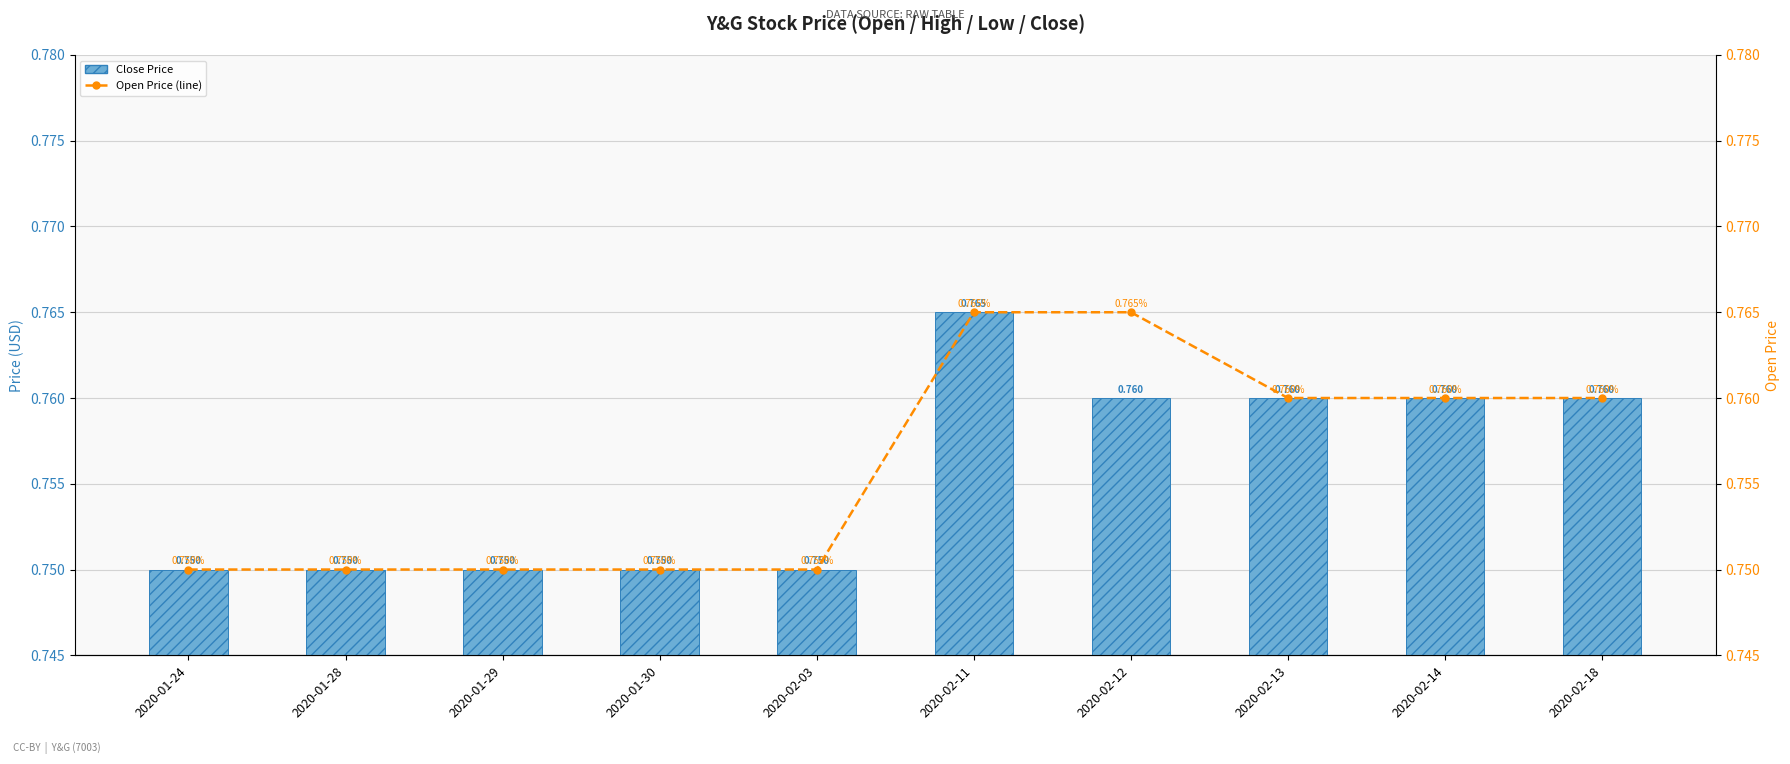

At how many categories does at least one series exceed 0?

10